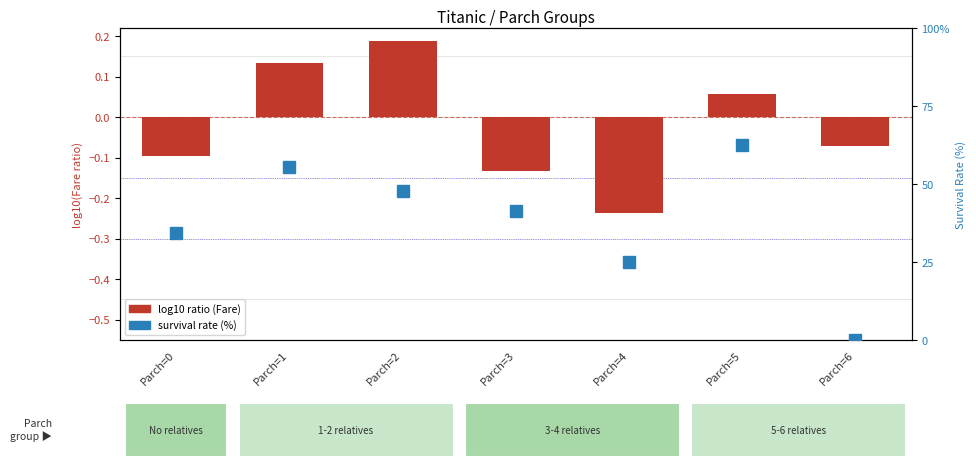

Rank the series at Parch=4 from lowest to highest value.

log10 ratio, survival rate (%)